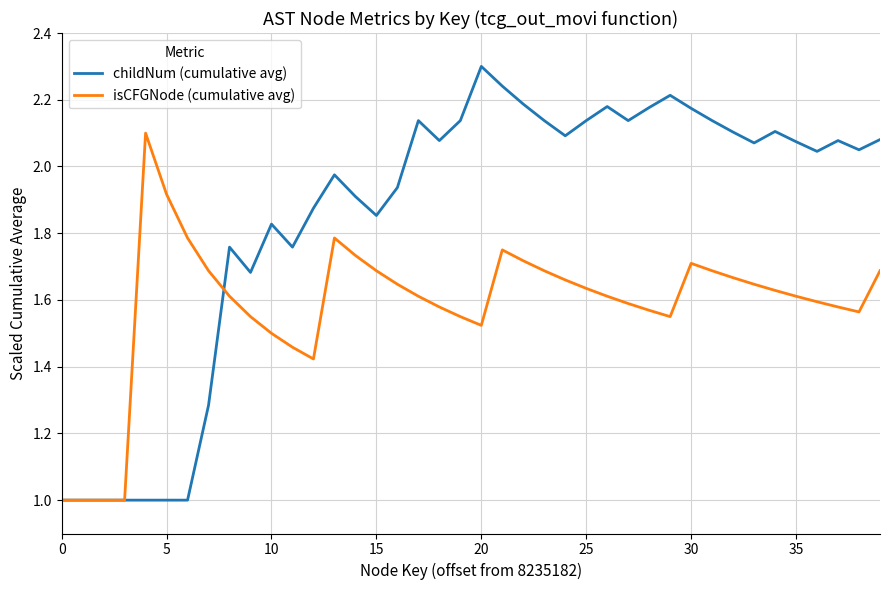

What is the greatest value displayed?

2.3